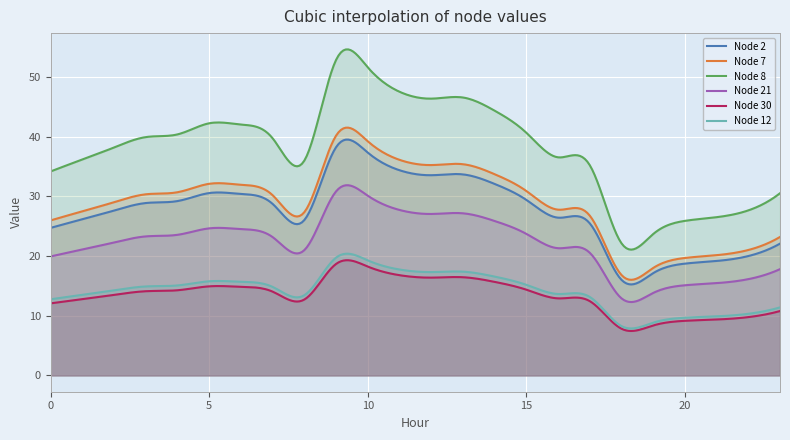

What is the value of the Node 21 point at the 2nd from the left?

21.1